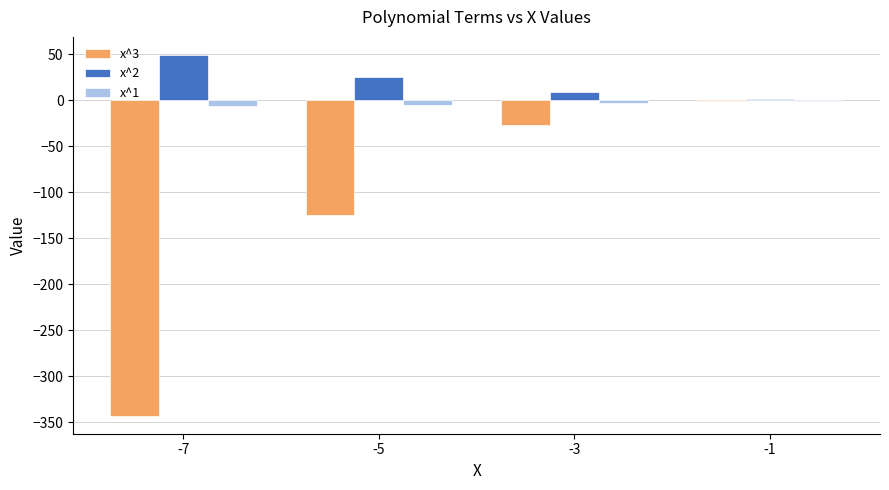

What is the total value across all series at -3?

-21